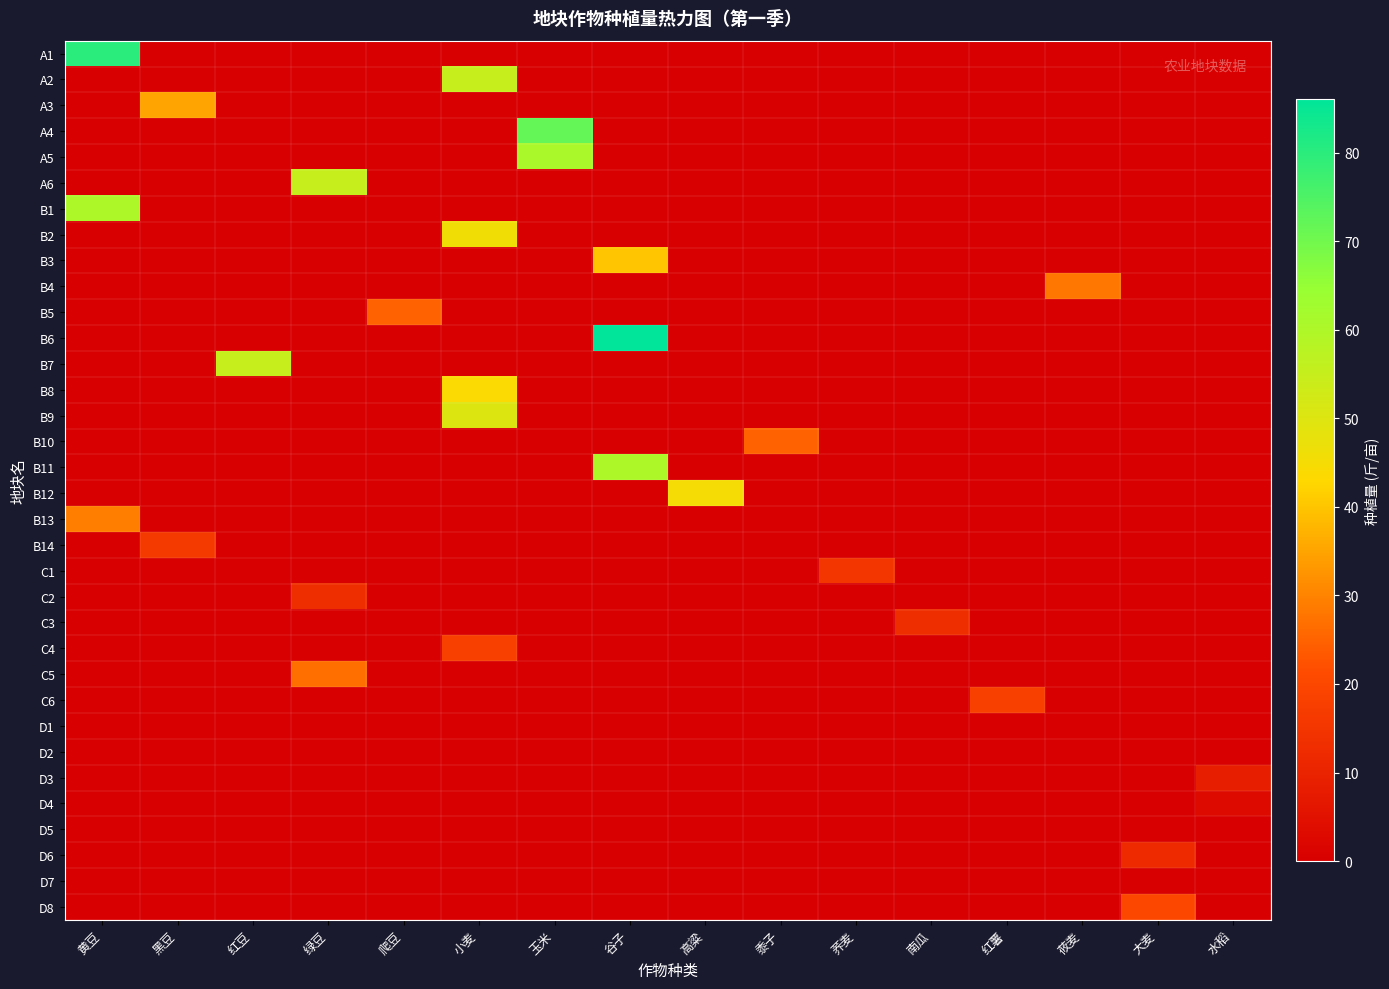

List the series in order of their peak value, lowest first.

D1, D2, D5, D7, D4, D3, D6, C2, C3, C1, B14, C4, C6, D8, B5, B10, C5, B4, B13, A3, B3, B8, B12, B2, B9, A2, A6, B7, B1, B11, A5, A4, A1, B6